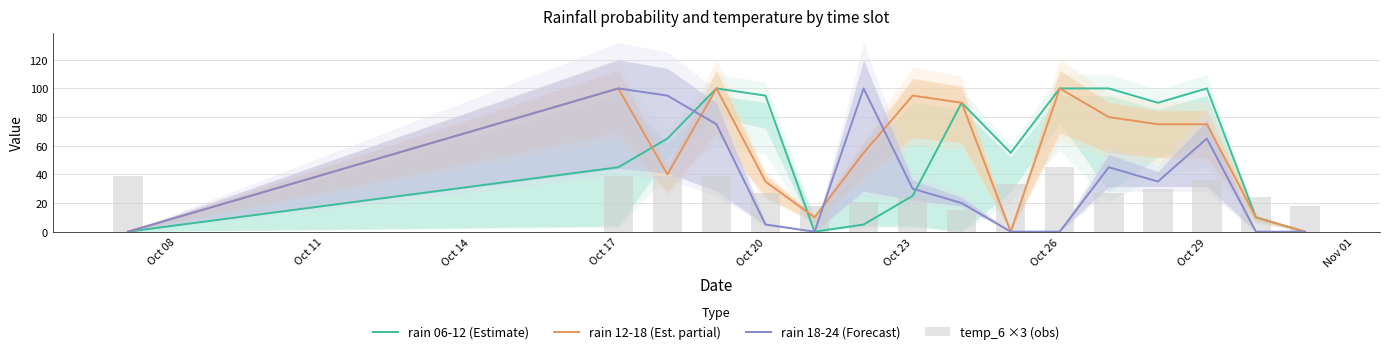

True or false: rain 12-18 (Est. partial) has a value of 56 at Oct 20.

False